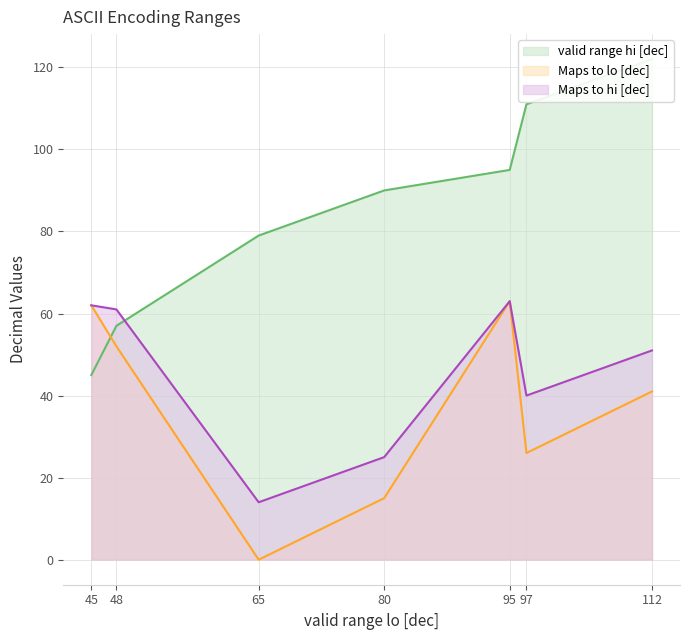

Which series has the largest total across all categories?

valid range hi [dec]